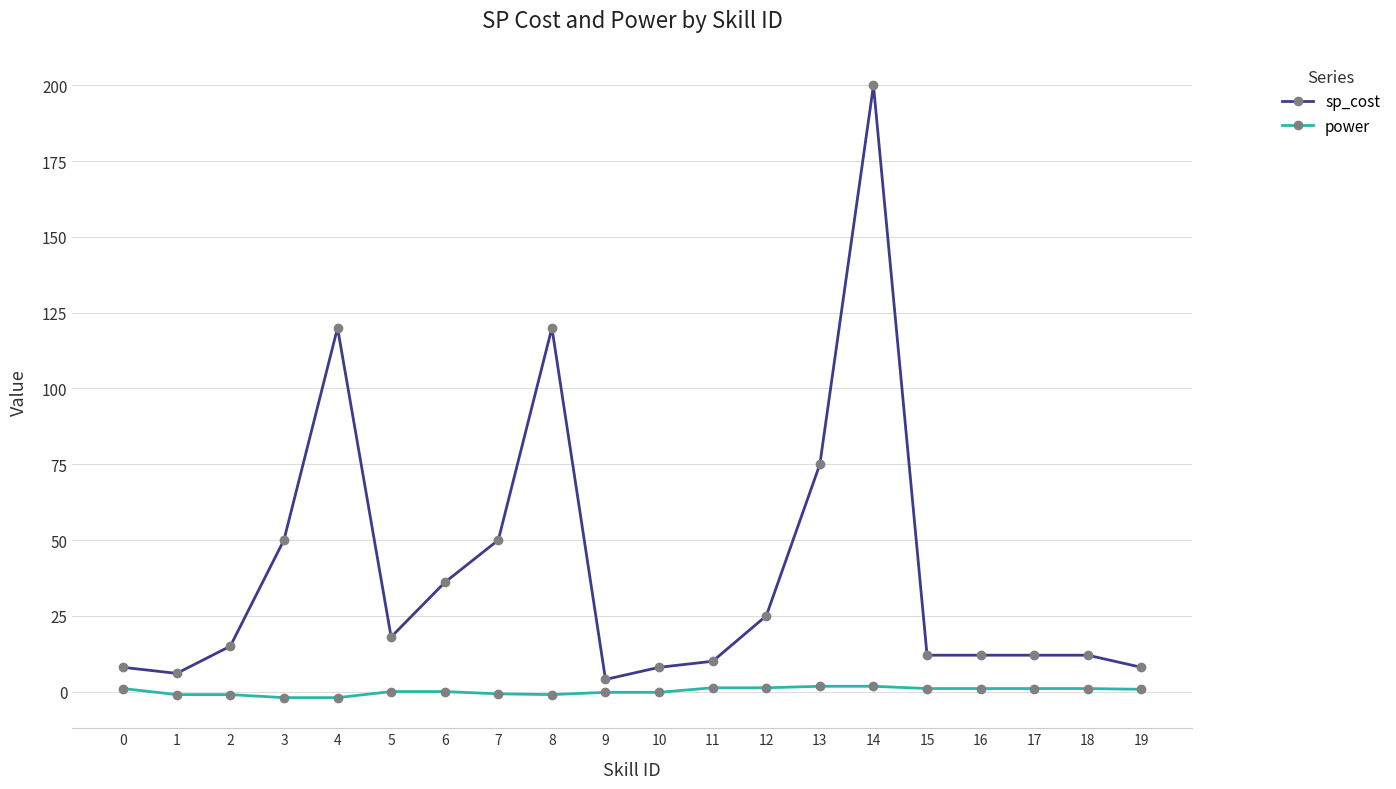

At which category does sp_cost reach its first local peak?

4